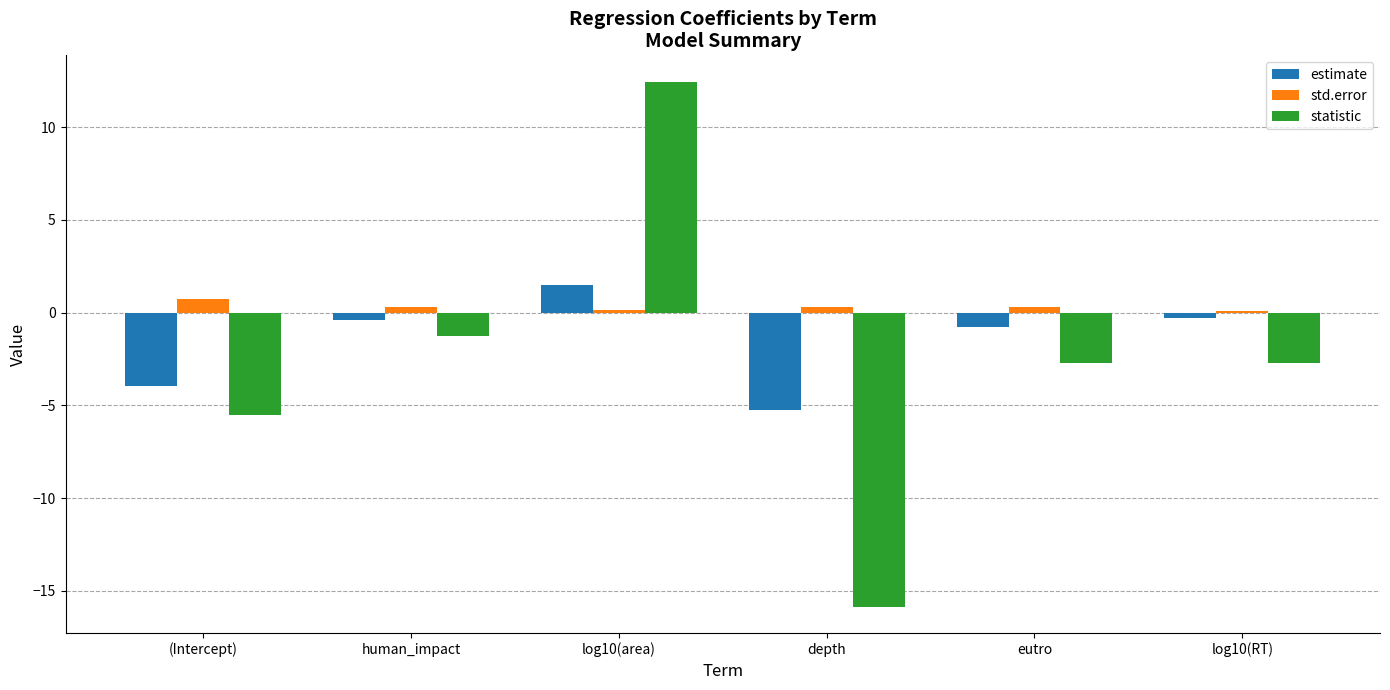

True or false: std.error has a value of 0.7 at (Intercept).

True